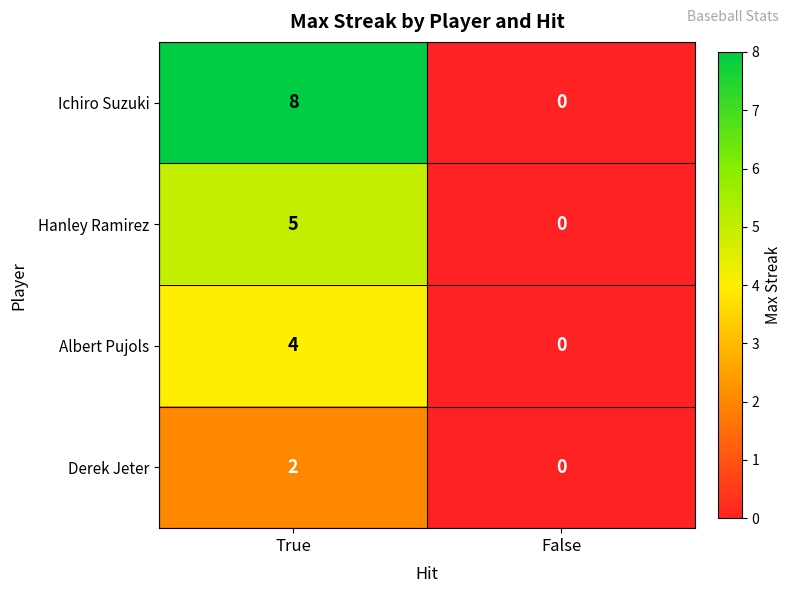

What is the difference between the maximum and minimum values in the Albert Pujols series?

4